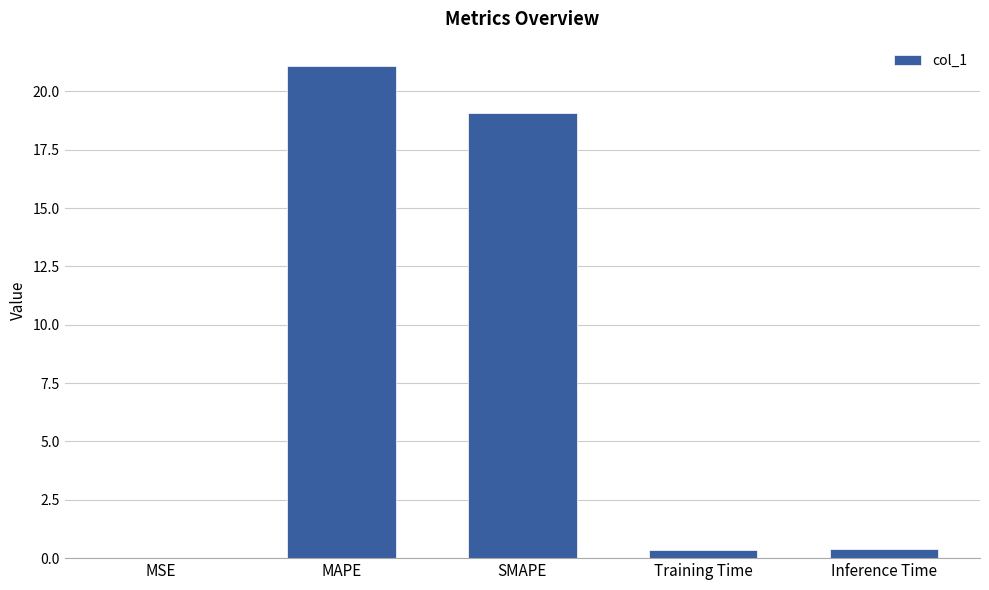

What is the maximum value shown in the chart?

21.1